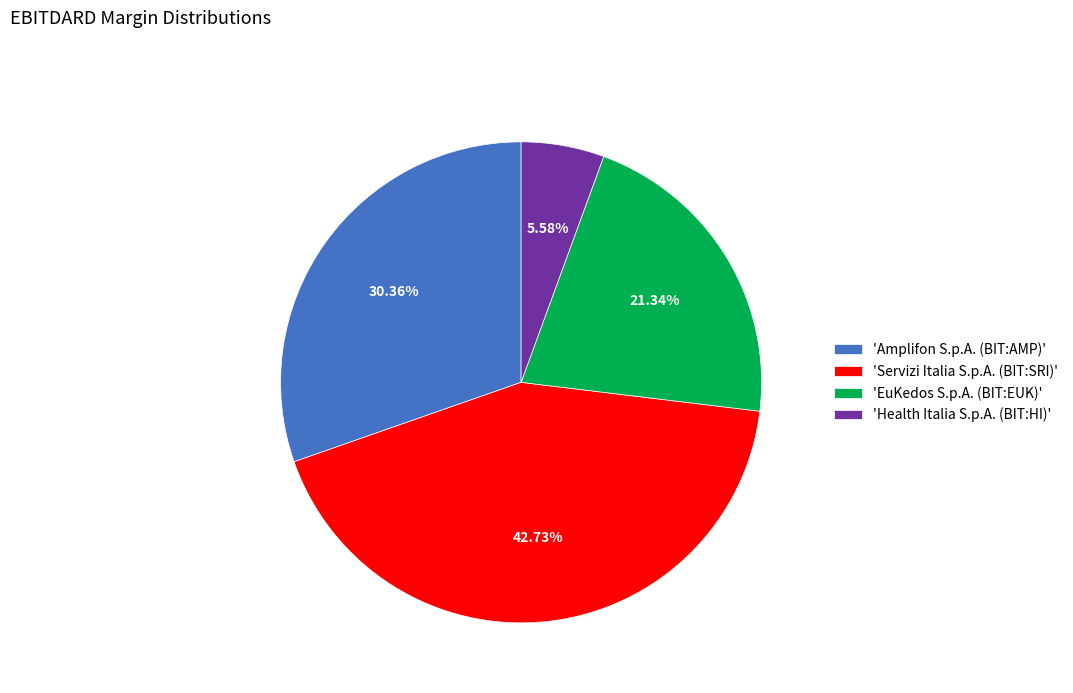

Does any single category account for the majority?

No